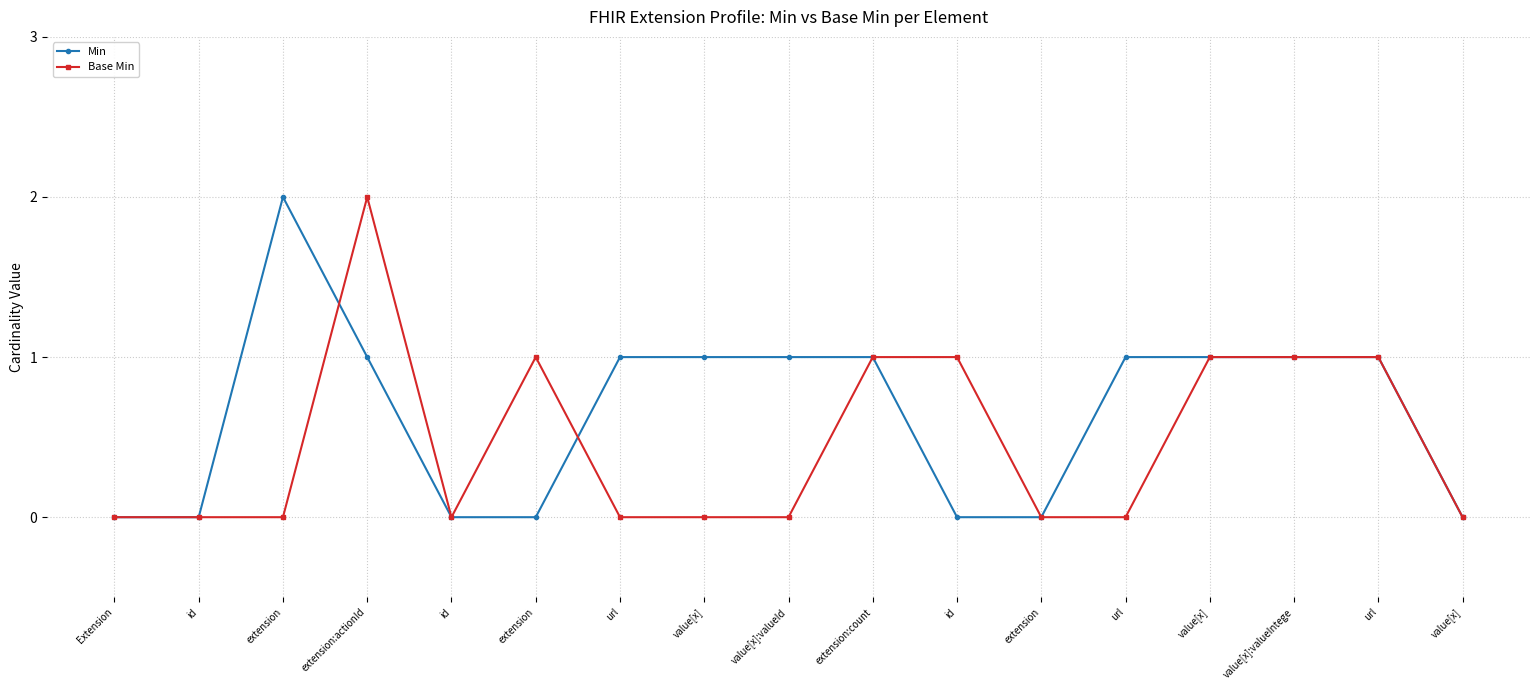

How many Base Min values are between 0 and 1?

16